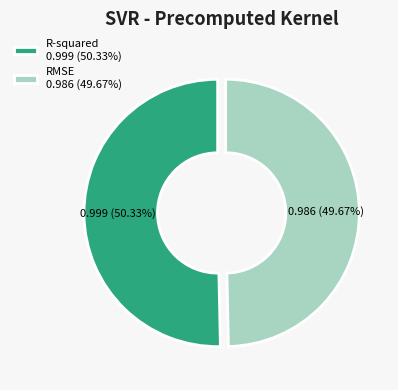

Rank the categories by value from highest to lowest.

R-squared, RMSE